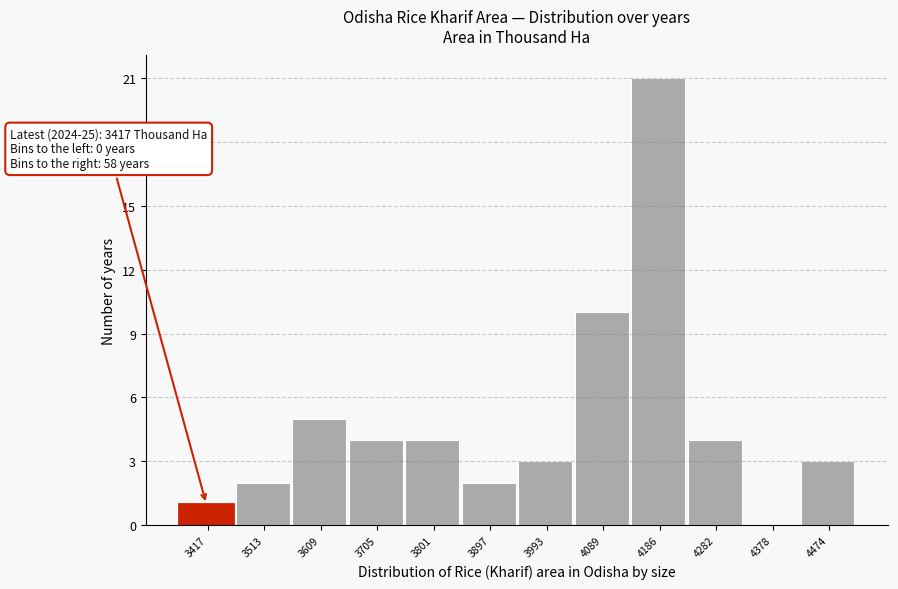

Reading left to right, what are all the values shown in this chart?

3417=1	3513=2	3609=5	3705=4	3801=4	3897=2	3993=3	4089=10	4186=21	4282=4	4378=0	4474=3